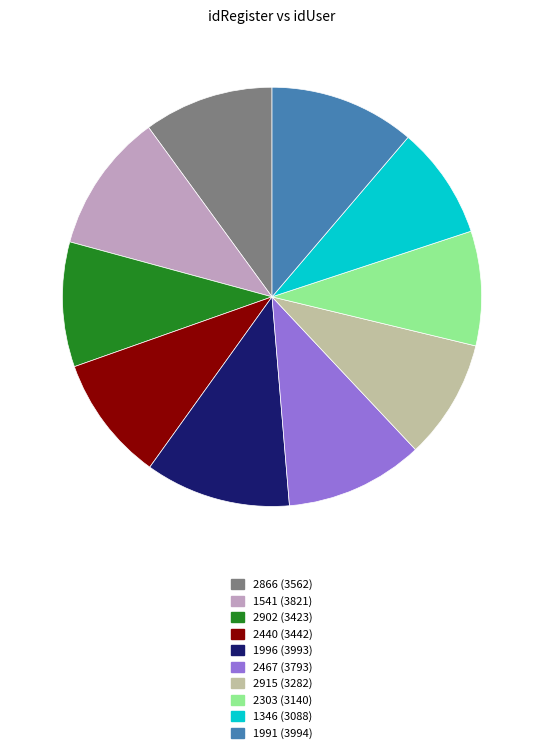

Is the sum of 2866 and 2915 greater than half?

No